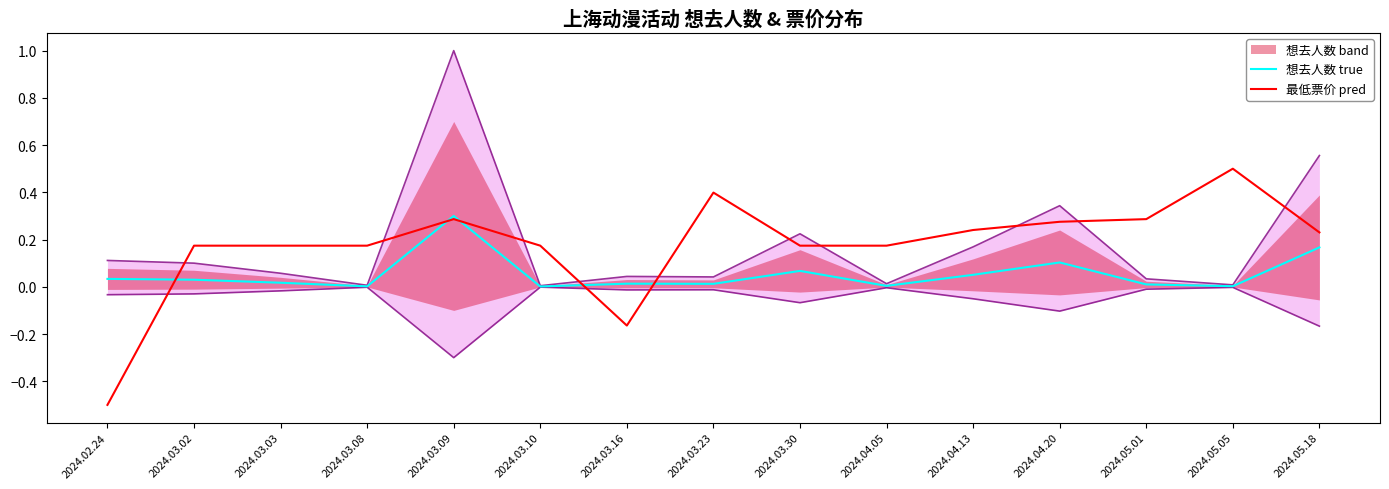

Which series has the largest total across all categories?

最低票价 pred